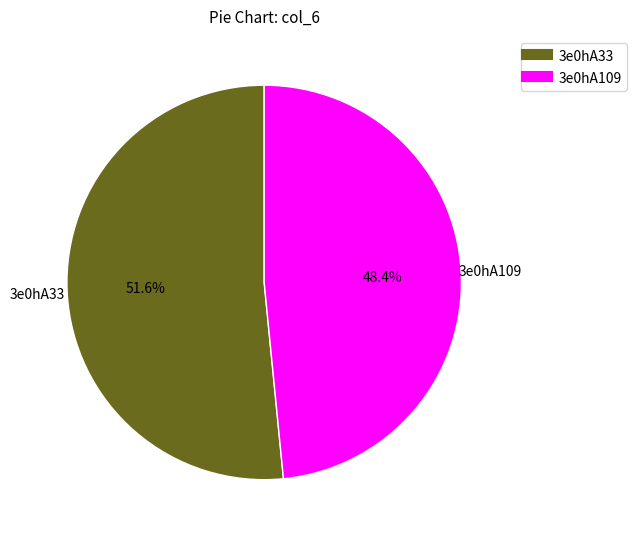

What is the largest slice in the pie chart?

3e0hA33